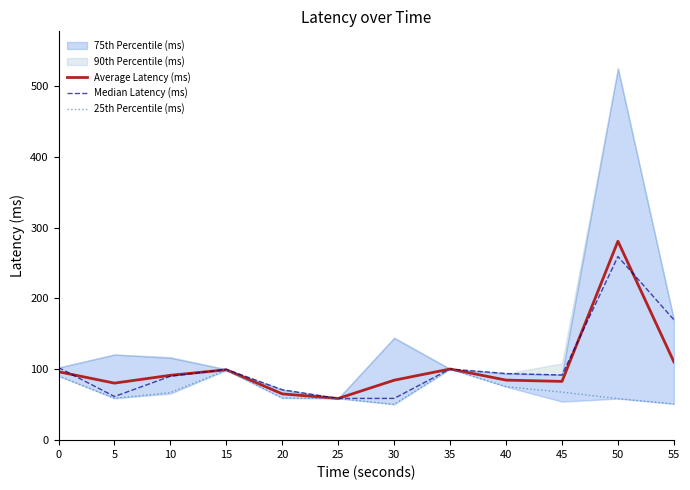

Which has a higher value, 5 or 25?

5